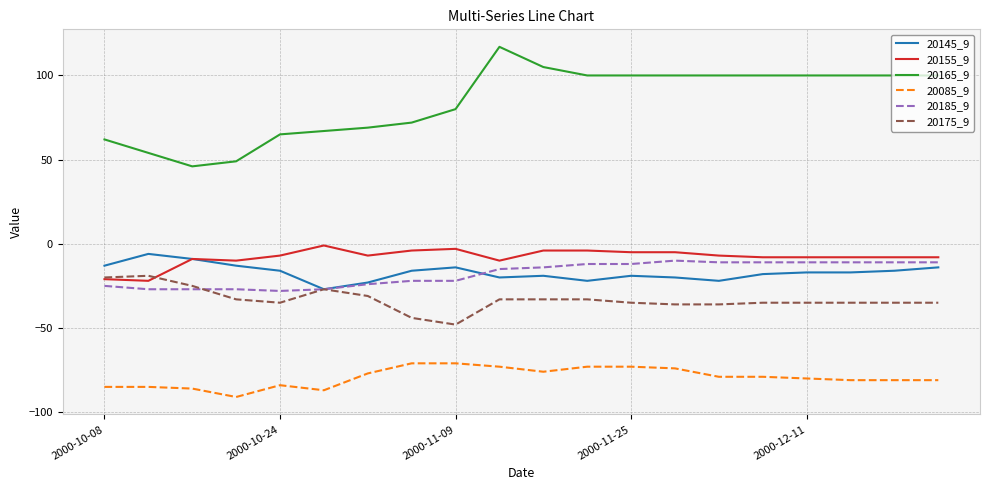

What is the lowest value of the 20145_9 series?

-27